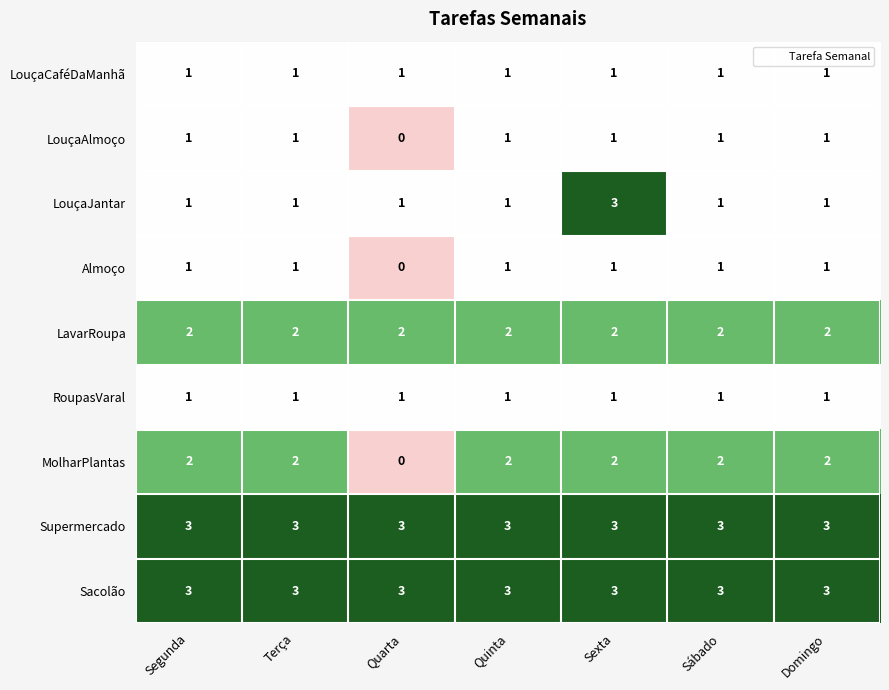

What is the maximum value shown in the chart?

3